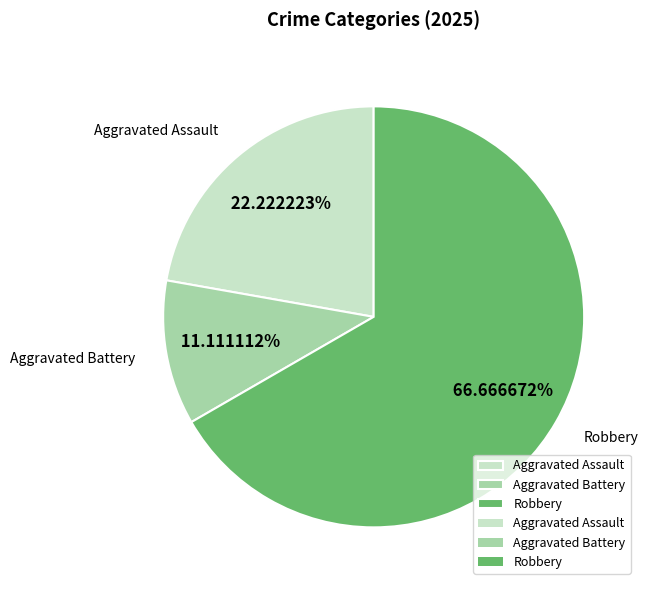

Is it true that Robbery is 57% of the pie?

False